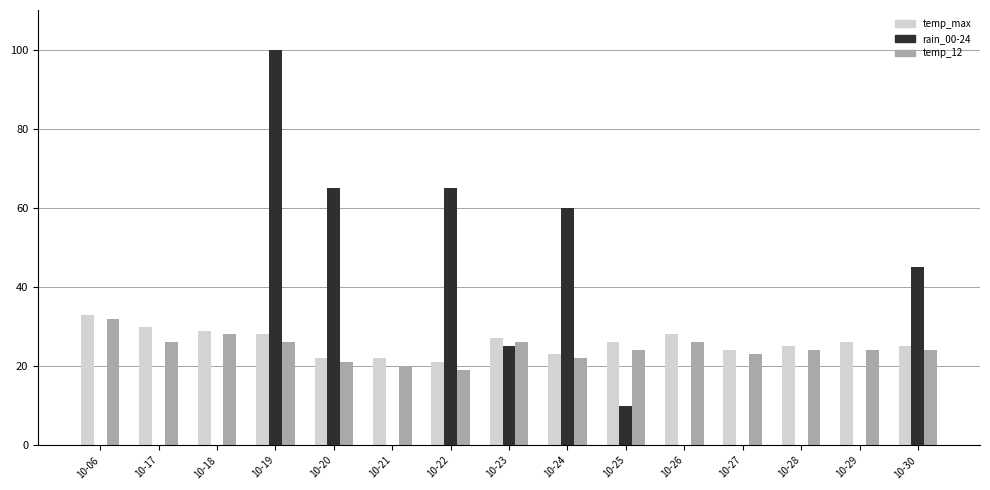

Reading left to right, transcribe all the data shown in this chart.

temp_max: 33	30	29	28	22	22	21	27	23	26	28	24	25	26	25
rain_00-24: 0	0	0	100	65	0	65	25	60	10	0	0	0	0	45
temp_12: 32	26	28	26	21	20	19	26	22	24	26	23	24	24	24